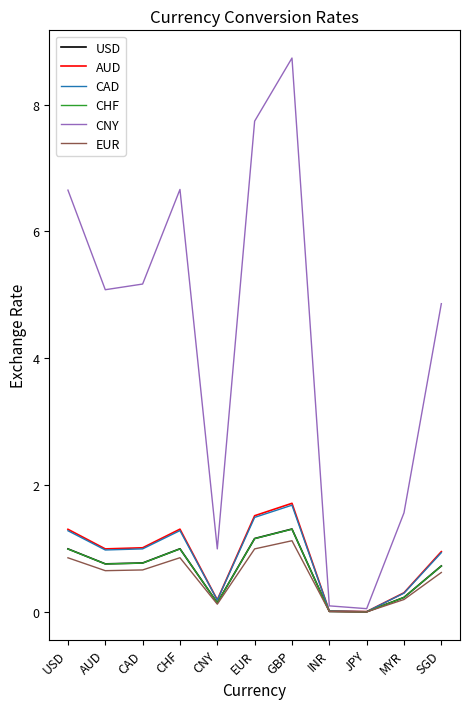

Which series changed the most between CHF and SGD?

CNY